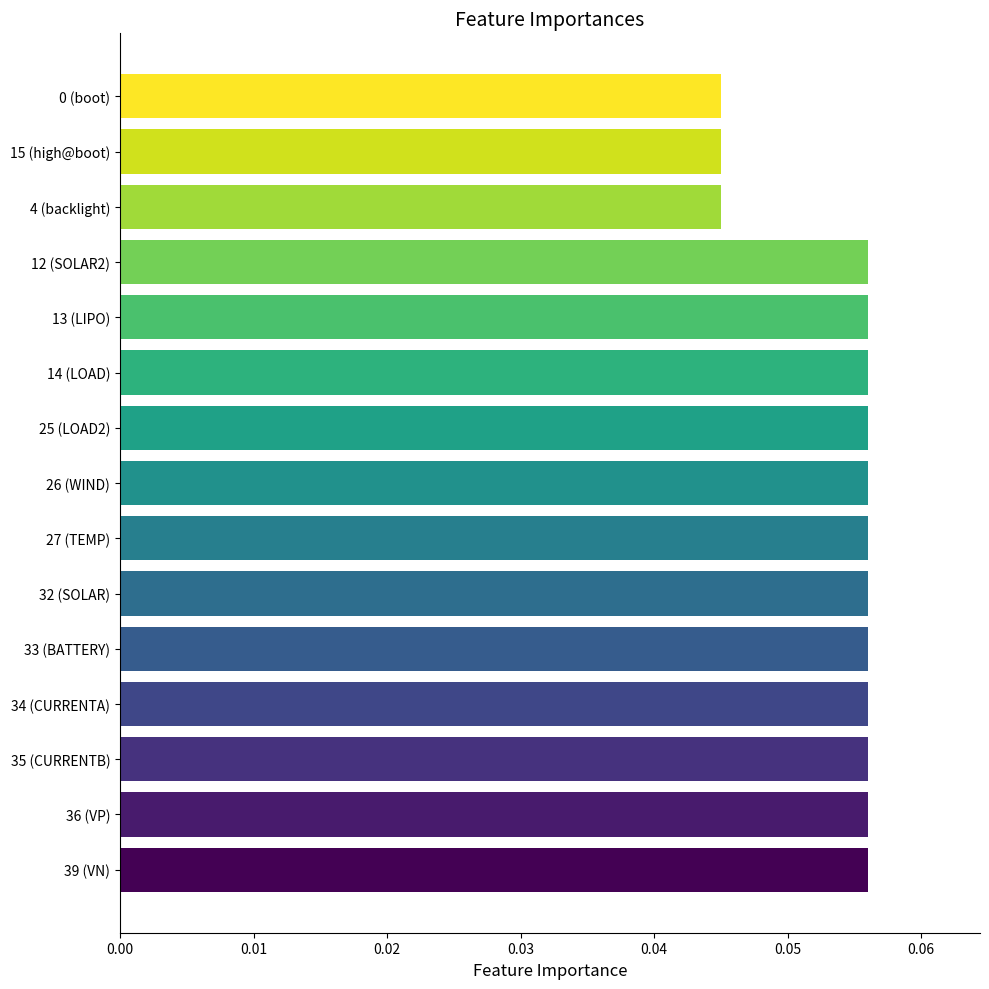

How many values are between 0 and 1?

15